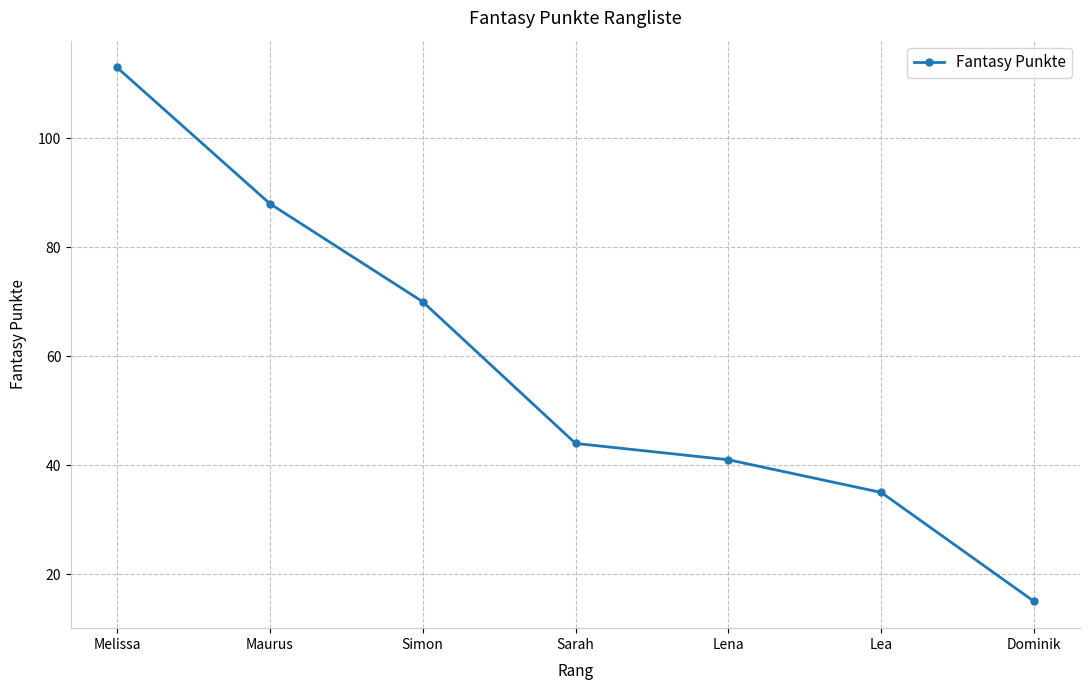

Rank the categories by value from lowest to highest.

Dominik, Lea, Lena, Sarah, Simon, Maurus, Melissa